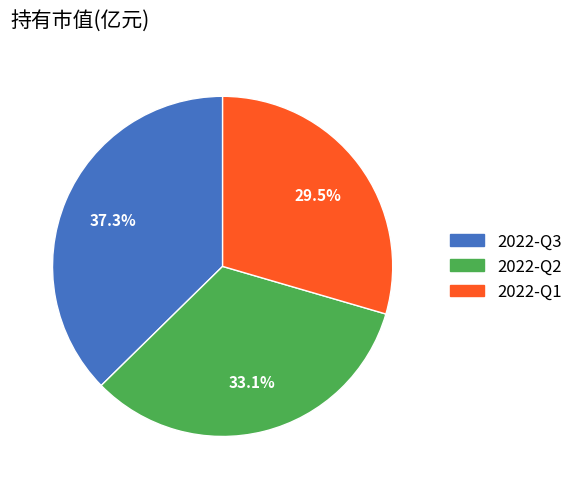

Which has a higher value, 2022-Q1 or 2022-Q2?

2022-Q2